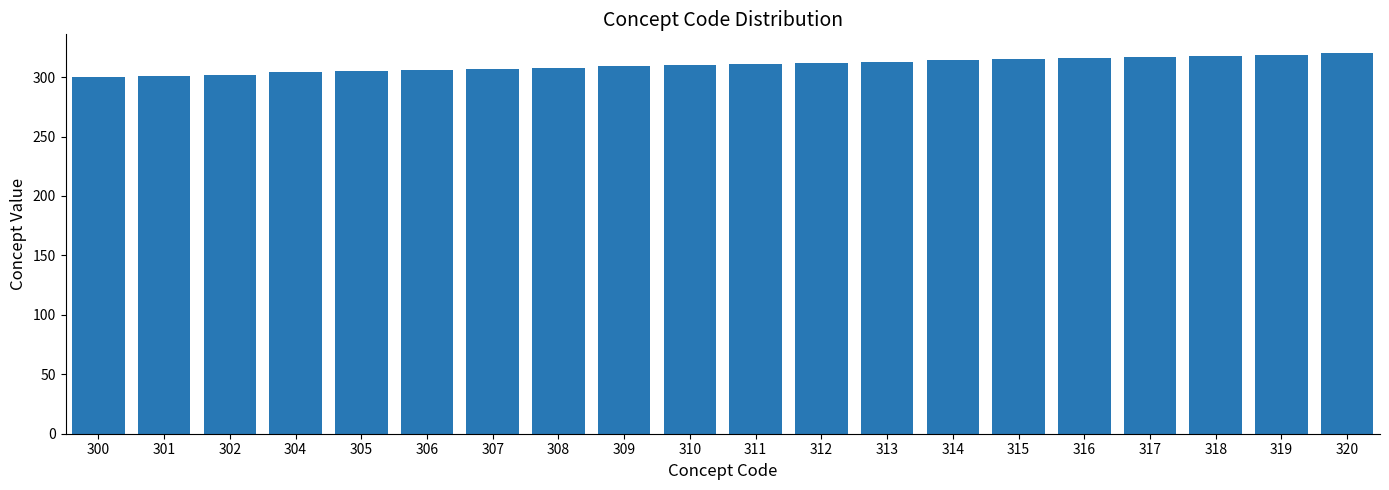

What is the sum of all values?

6207